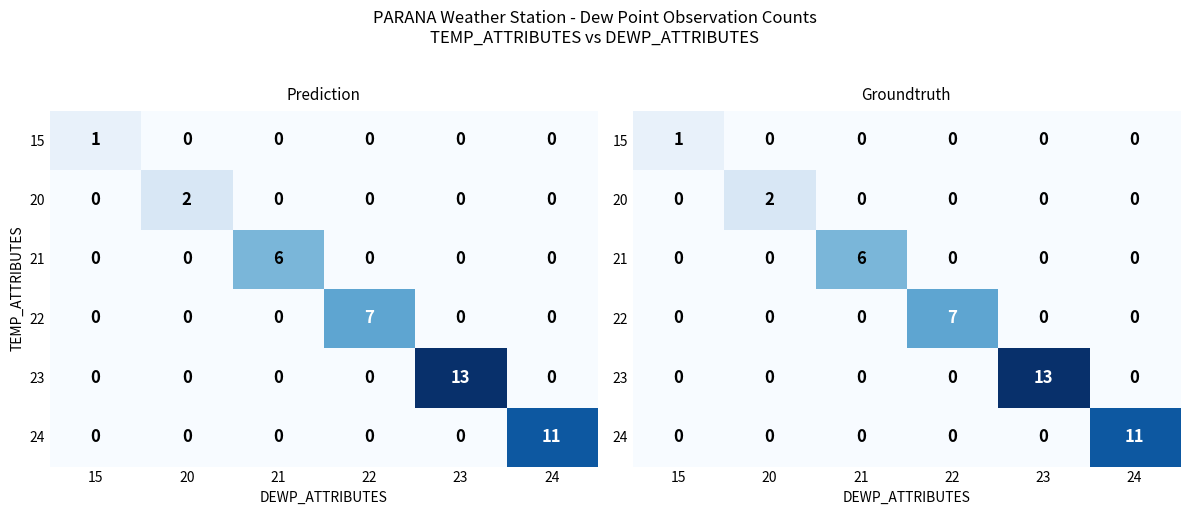

How many 20 values are between 0 and 1?

5